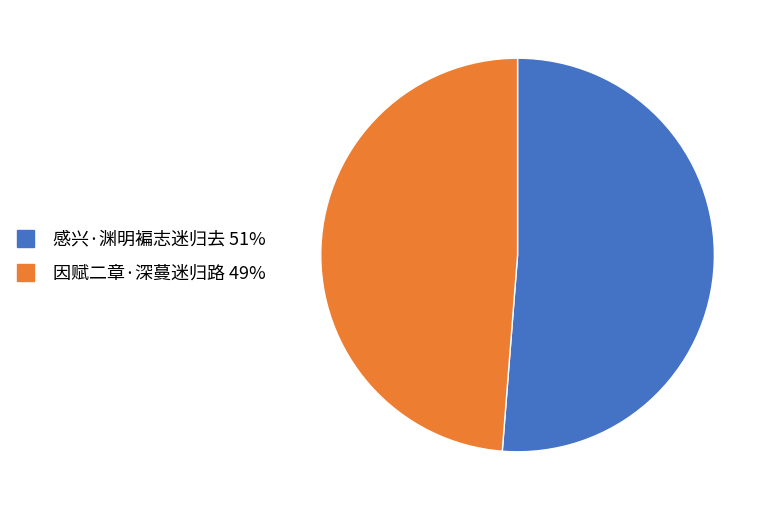

Does any single category account for the majority?

Yes